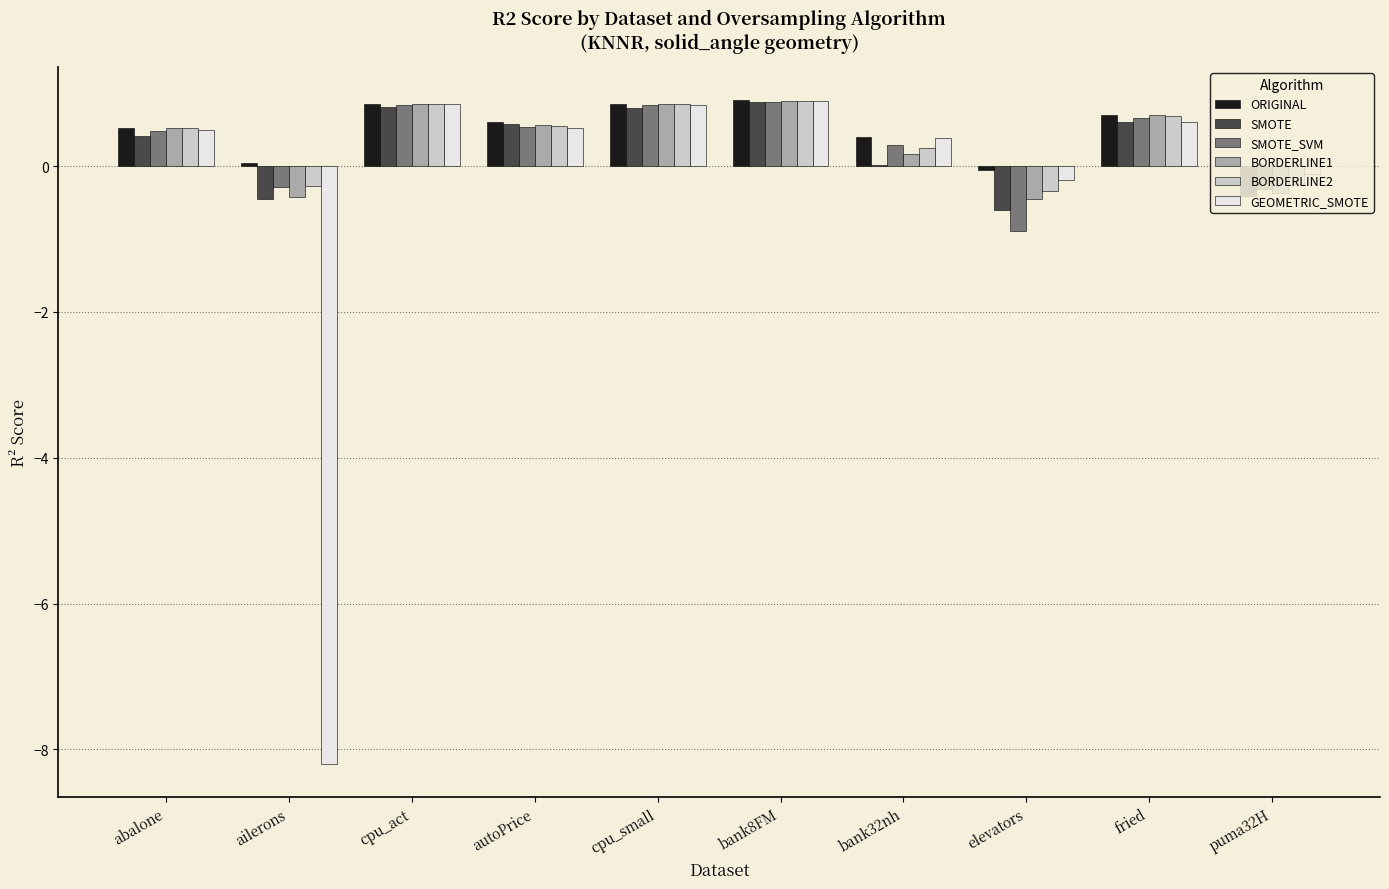

What is the maximum value for GEOMETRIC_SMOTE?

0.9